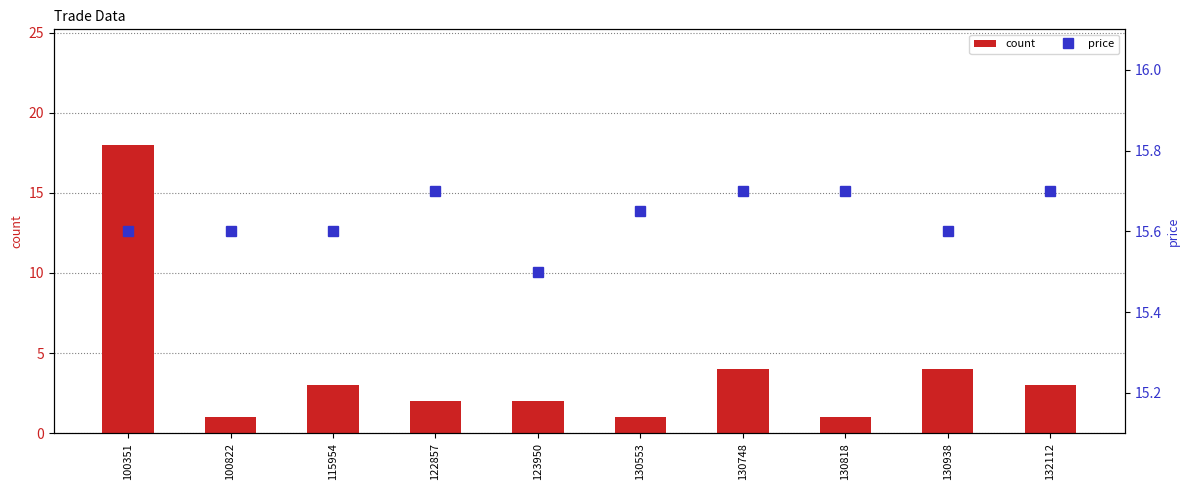

At which category is the sum across all series the highest?

100351